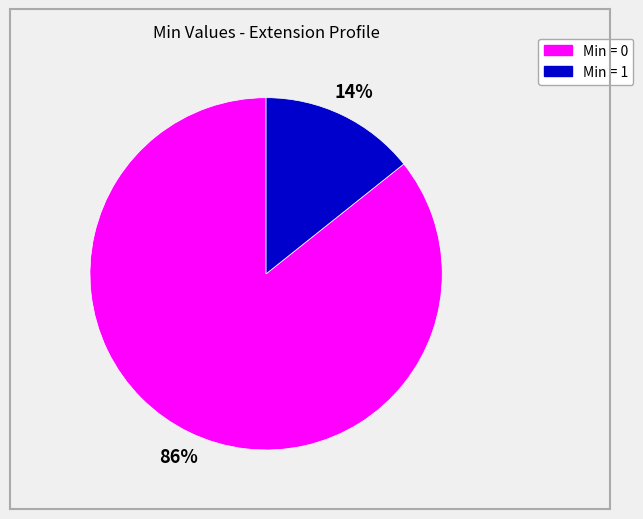

To the nearest percent, what is the average slice percentage?

50%